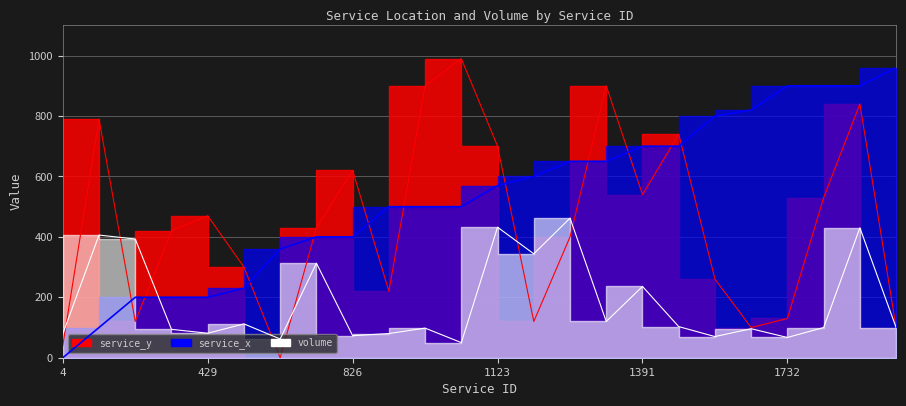

What is the value of the service_x point at the 6th from the left?

230